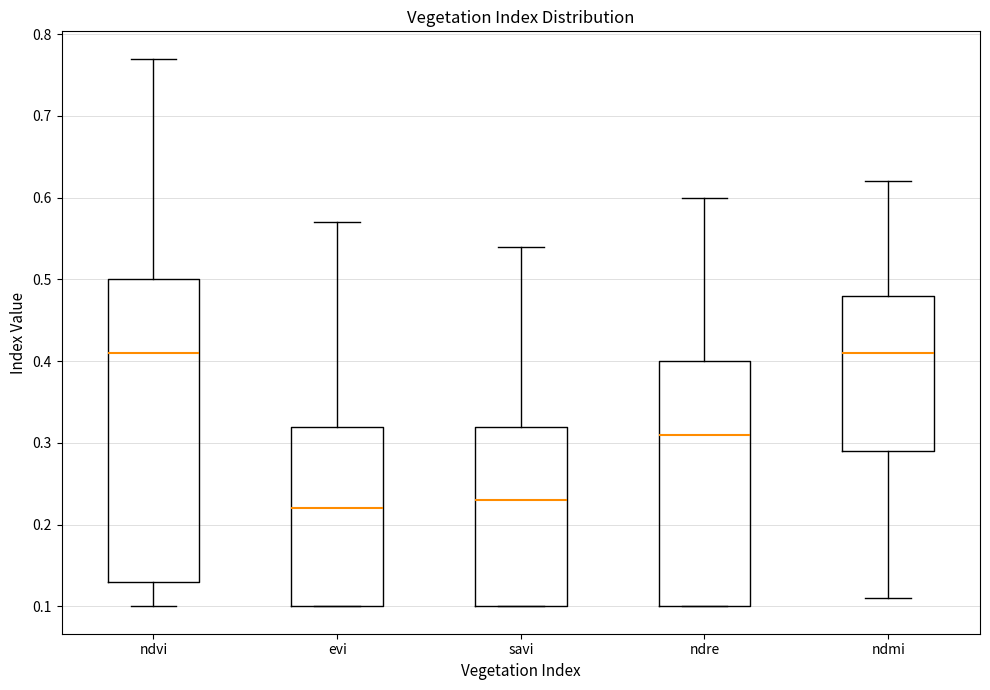

Which box's median line is the lowest?

evi